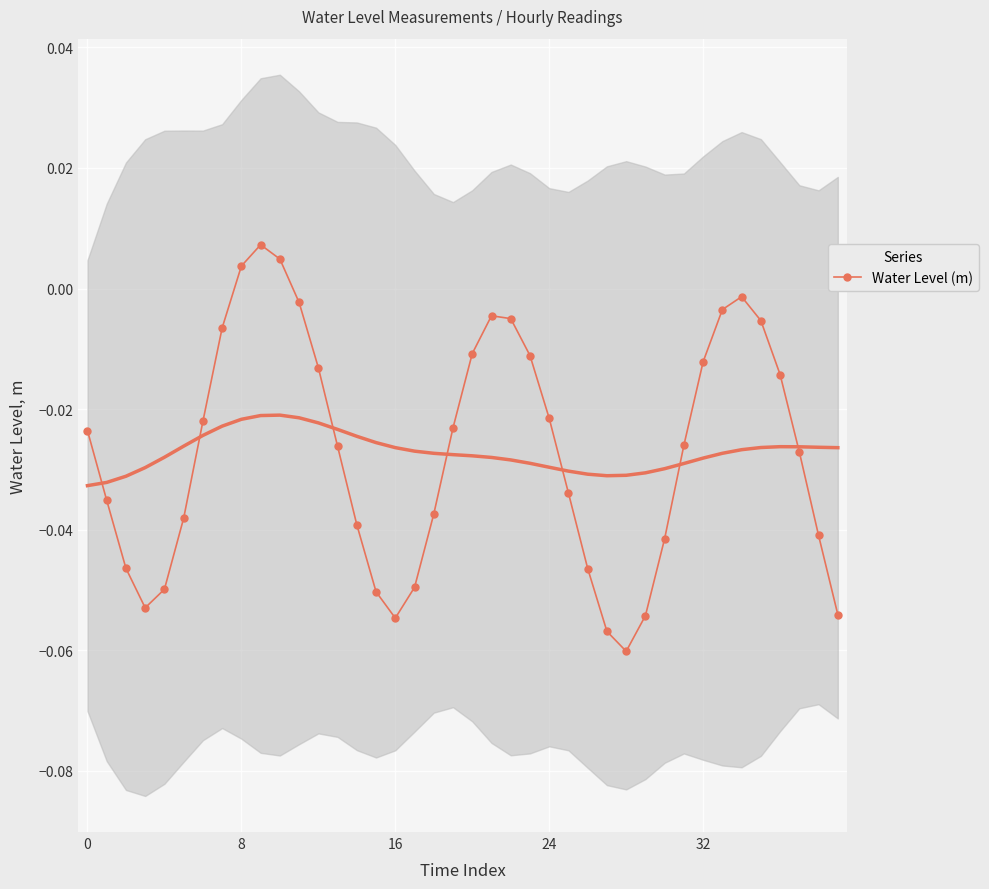

How many negative values are there?

37